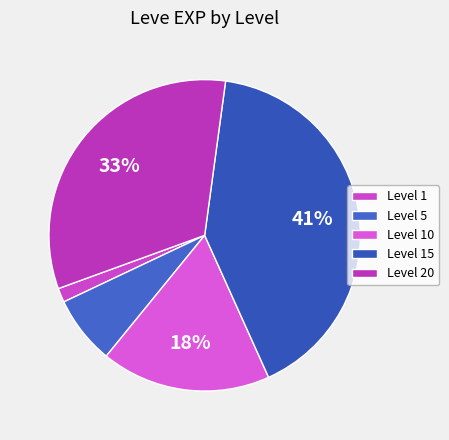

Which category has the biggest portion of the pie?

Level 15